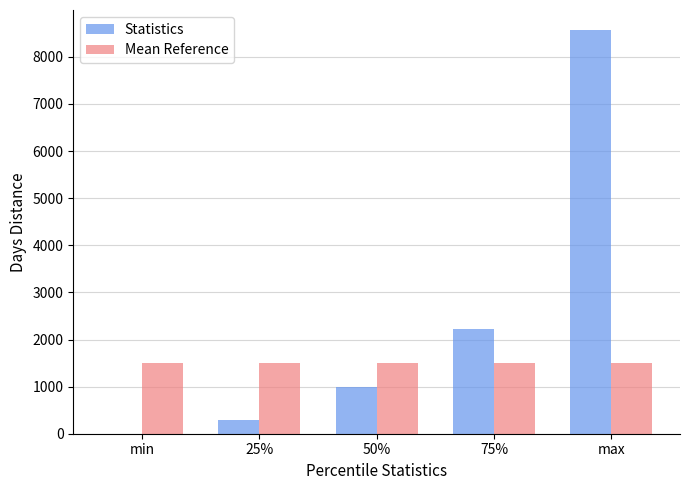

How many groups of bars are there?

5